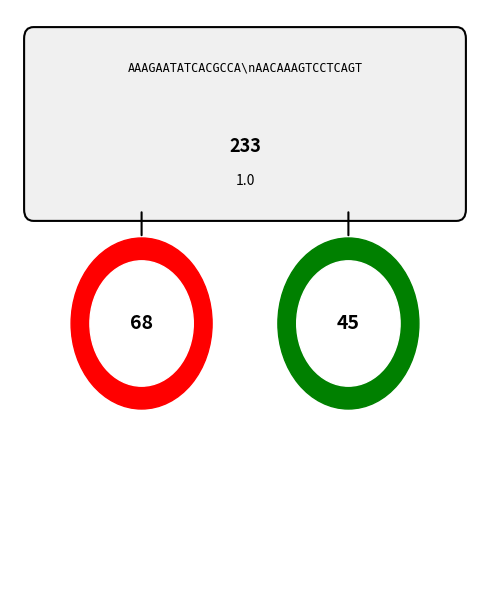

The Braised Pipira slice represents 10% of the pie. True or false?

False